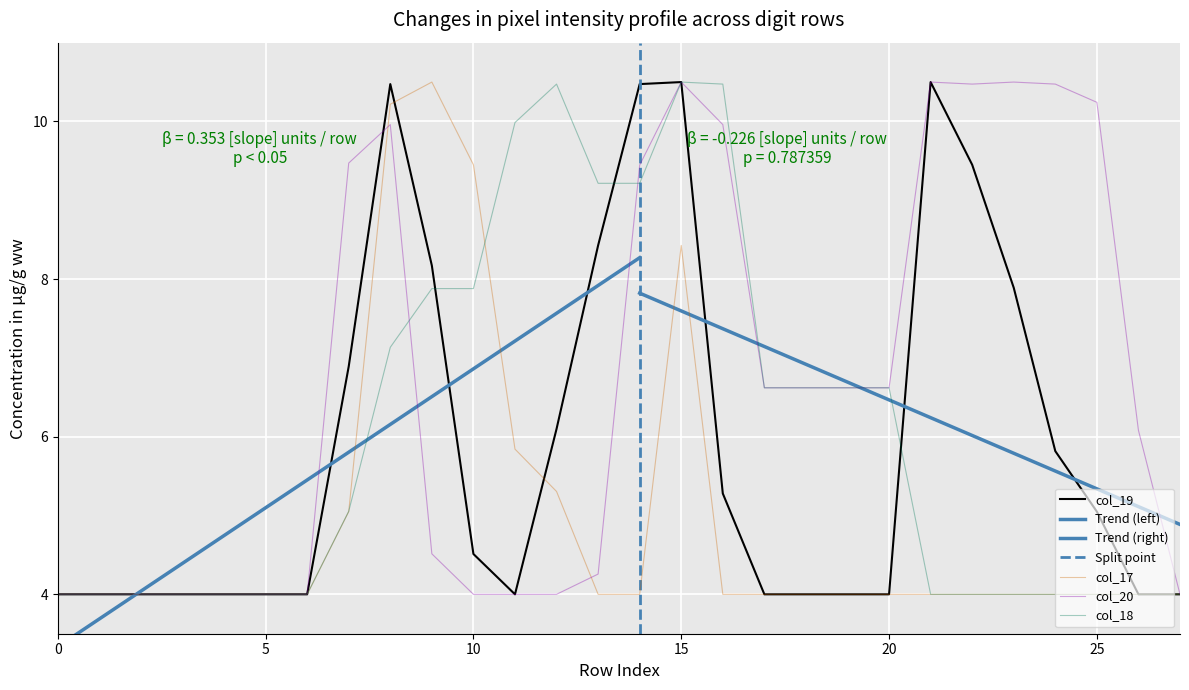

True or false: col_17 has more than 2 interior local peaks.

False